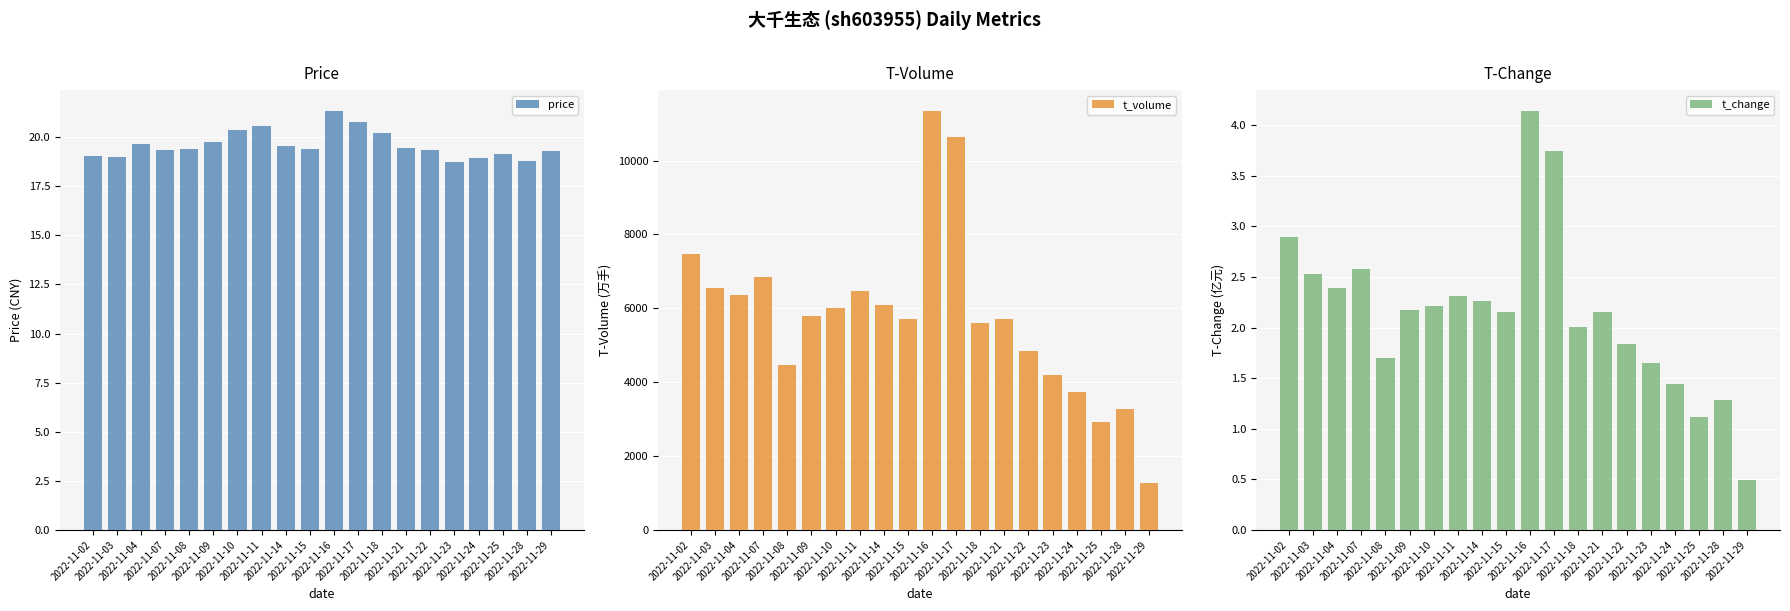

Read the t_volume value at 2022-11-21.

5706